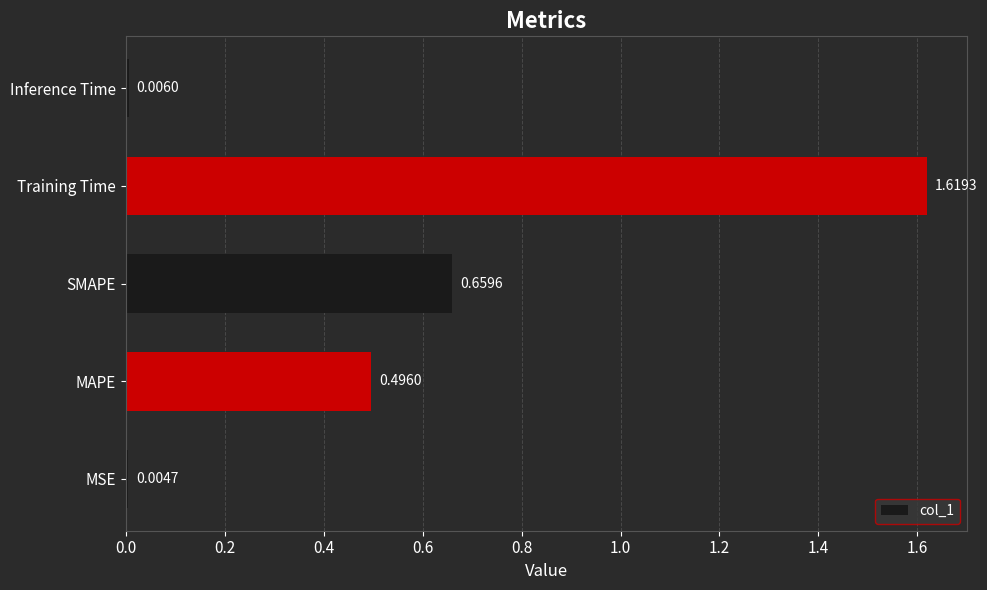

What is the change in value from MAPE to SMAPE?

+0.2